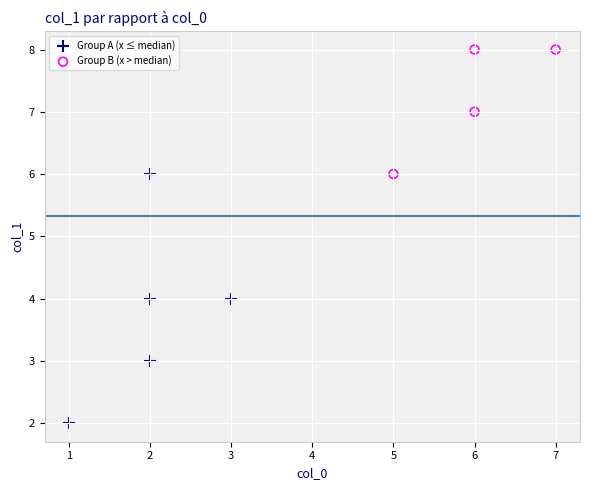

Which series has the largest Y range (max minus min)?

Group A (x ≤ median)